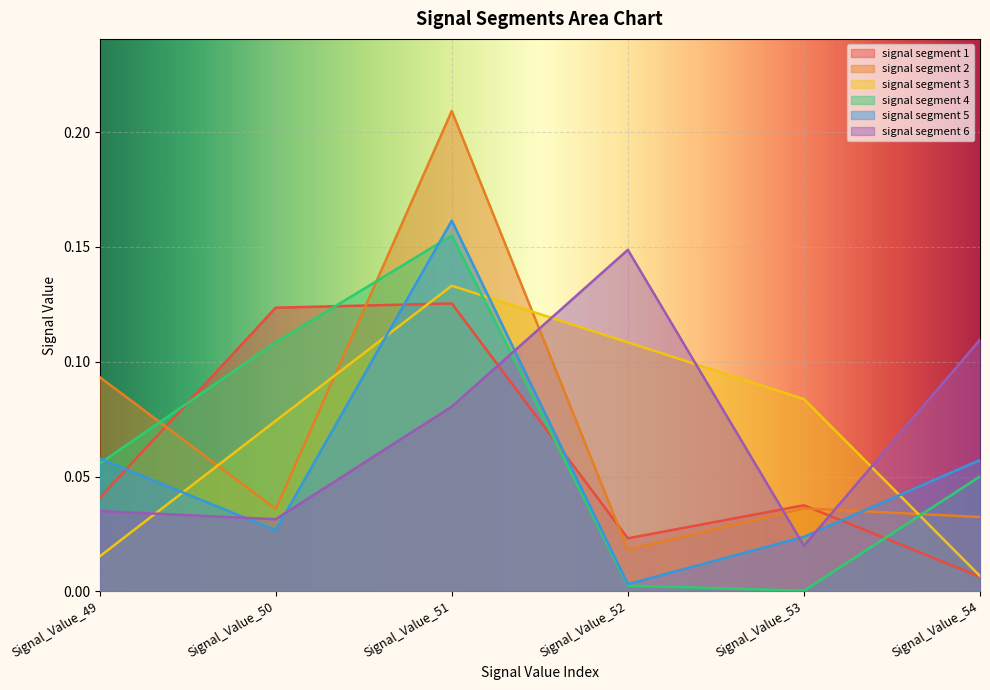

Reading right to left, transcribe all the data shown in this chart.

signal segment 1: 0.0	0.0	0.0	0.1	0.1	0.0
signal segment 2: 0.0	0.0	0.0	0.2	0.0	0.1
signal segment 3: 0.0	0.1	0.1	0.1	0.1	0.0
signal segment 4: 0.1	0.0	0.0	0.2	0.1	0.1
signal segment 5: 0.1	0.0	0.0	0.2	0.0	0.1
signal segment 6: 0.1	0.0	0.1	0.1	0.0	0.0